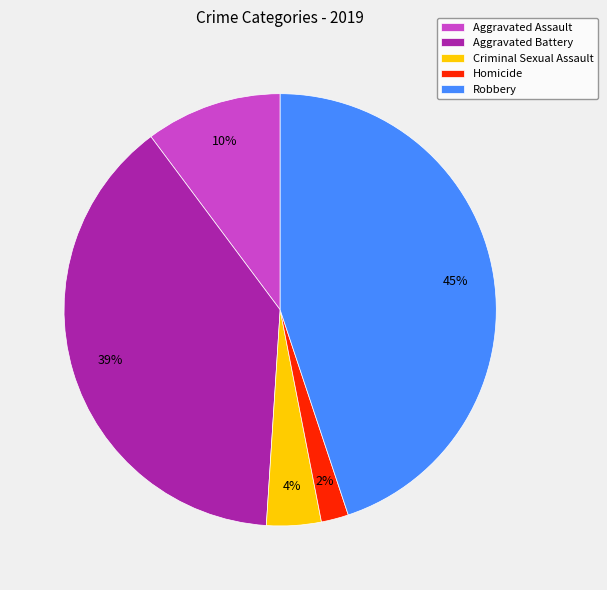

Which has a higher value, Homicide or Aggravated Assault?

Aggravated Assault